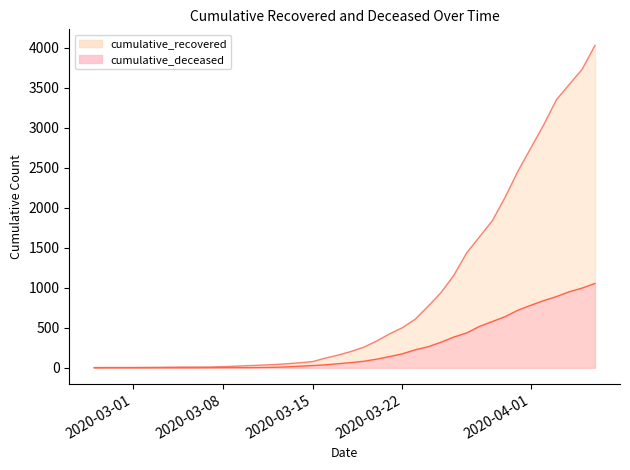

How many lines are shown in the chart?

2